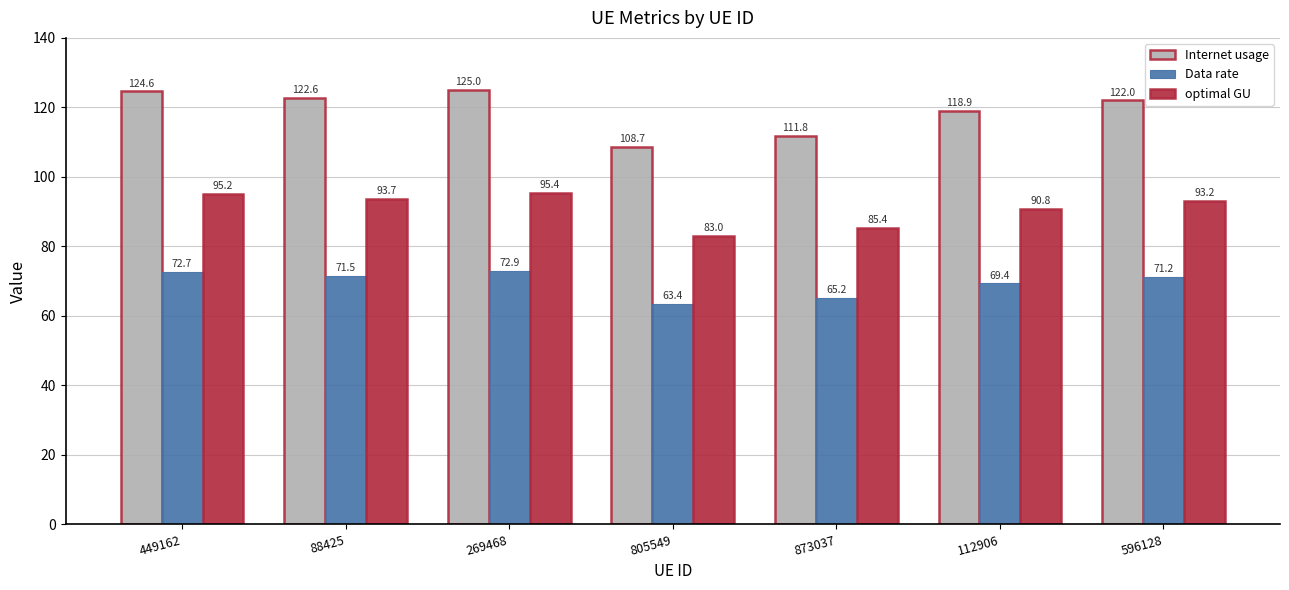

What is the difference between the maximum and minimum values in the optimal GU series?

12.4